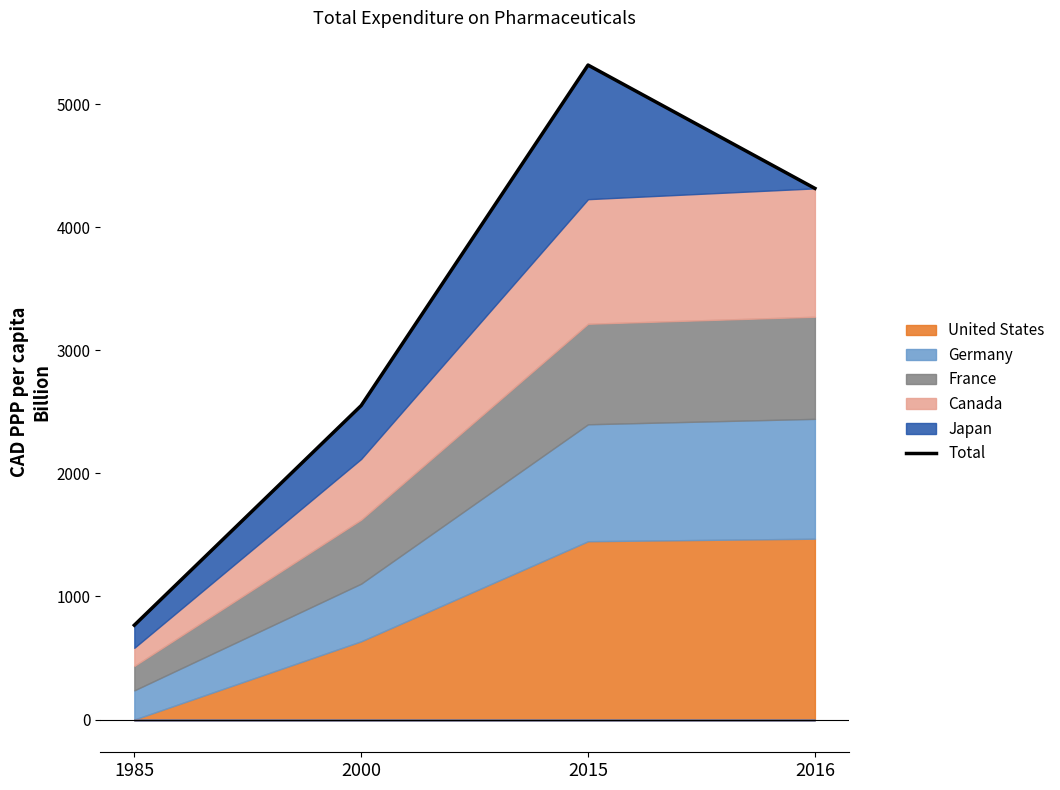

Which label corresponds to the largest value in the chart?

2015